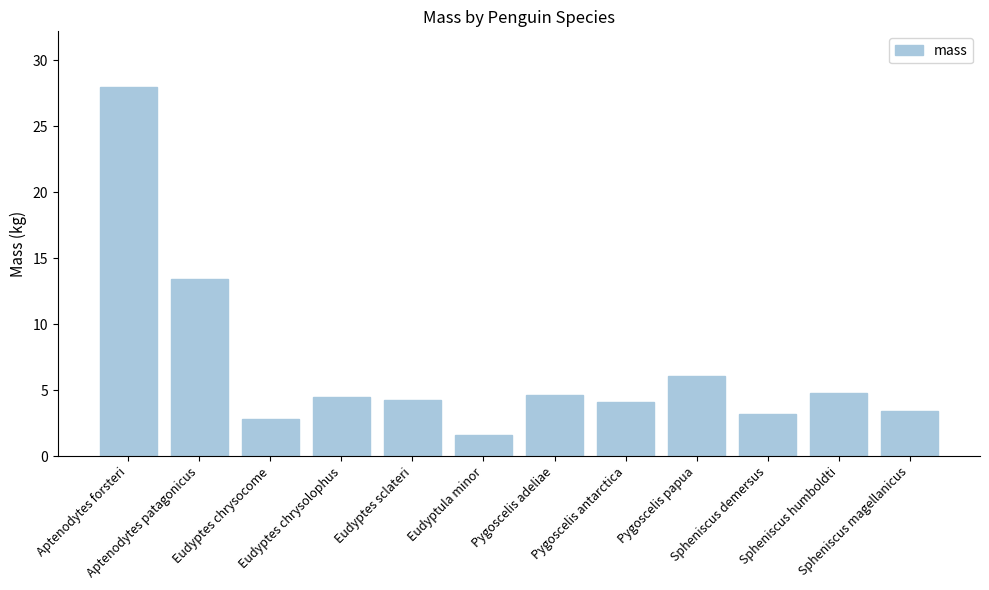

What is the difference between the maximum and minimum values?

26.4